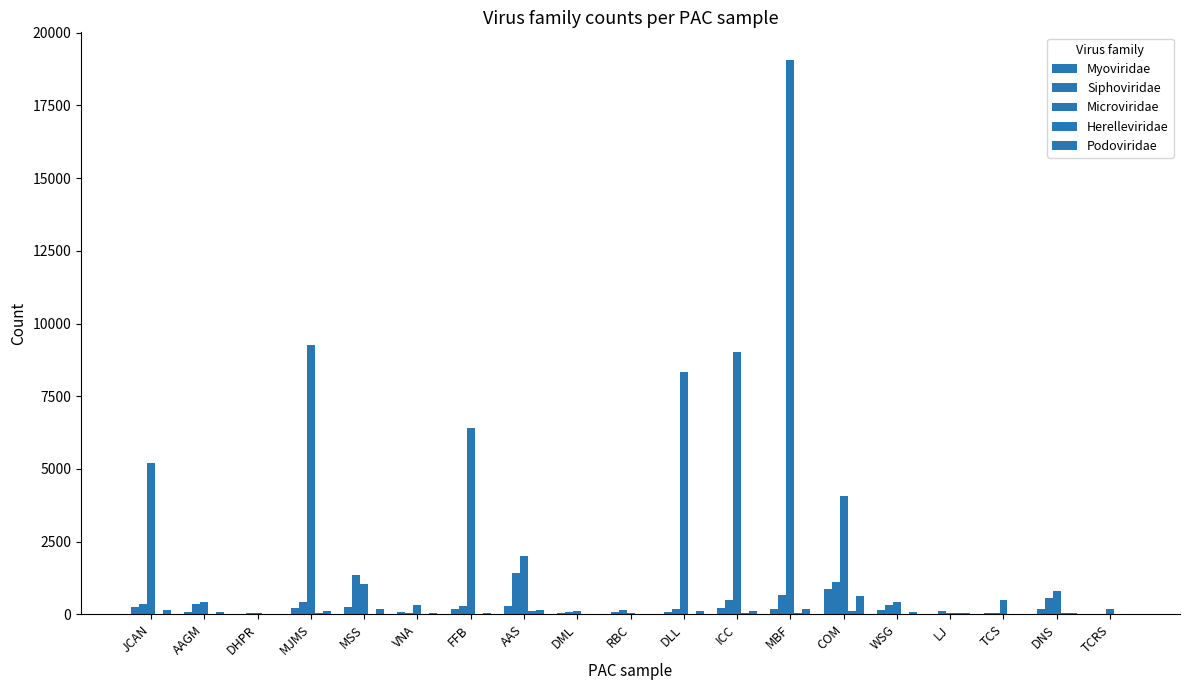

Does the chart contain stacked bars?

No